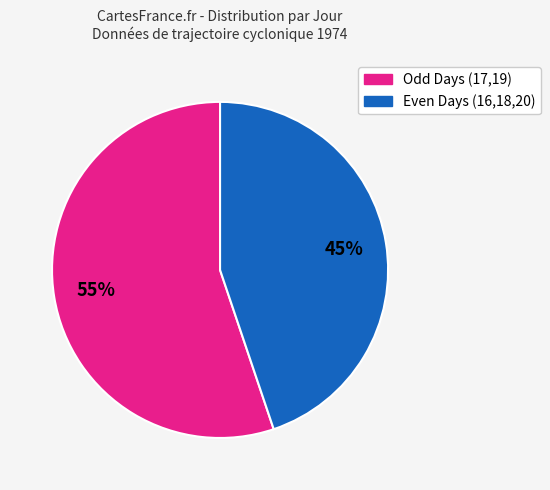

What percentage is the Odd Days (17,19) slice, to the nearest percent?

55%